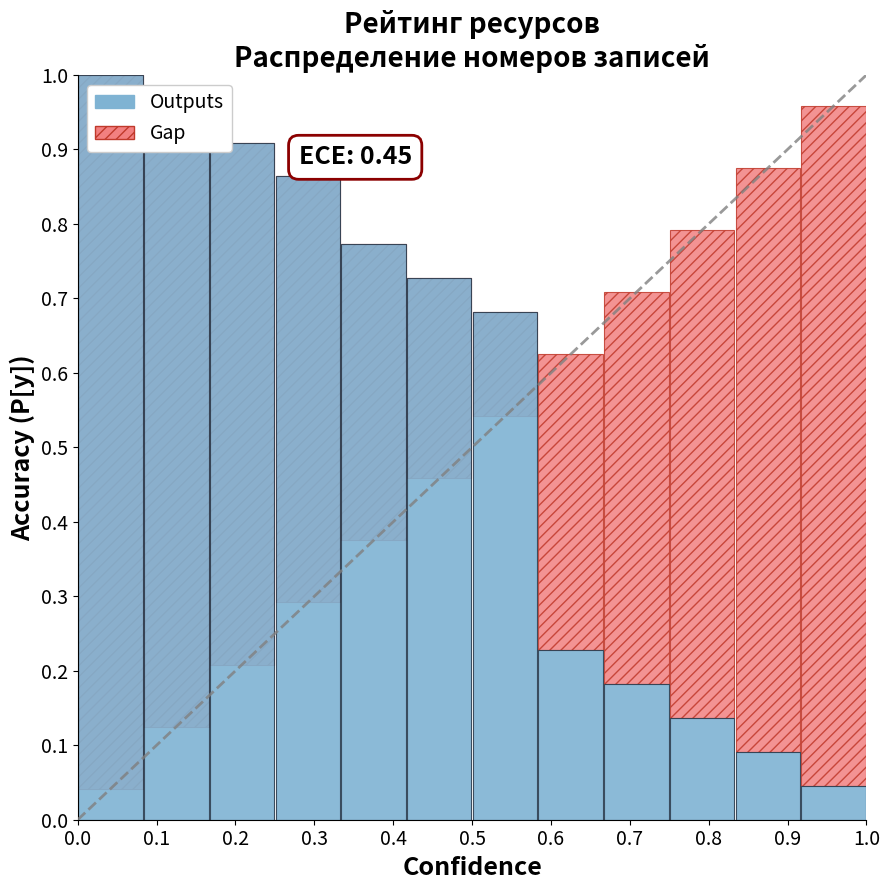

What is the greatest value displayed?

1.0